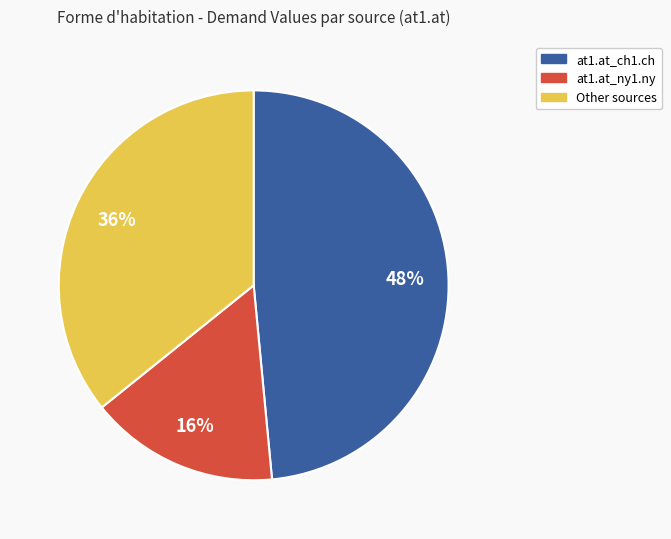

Does any single category account for the majority?

No